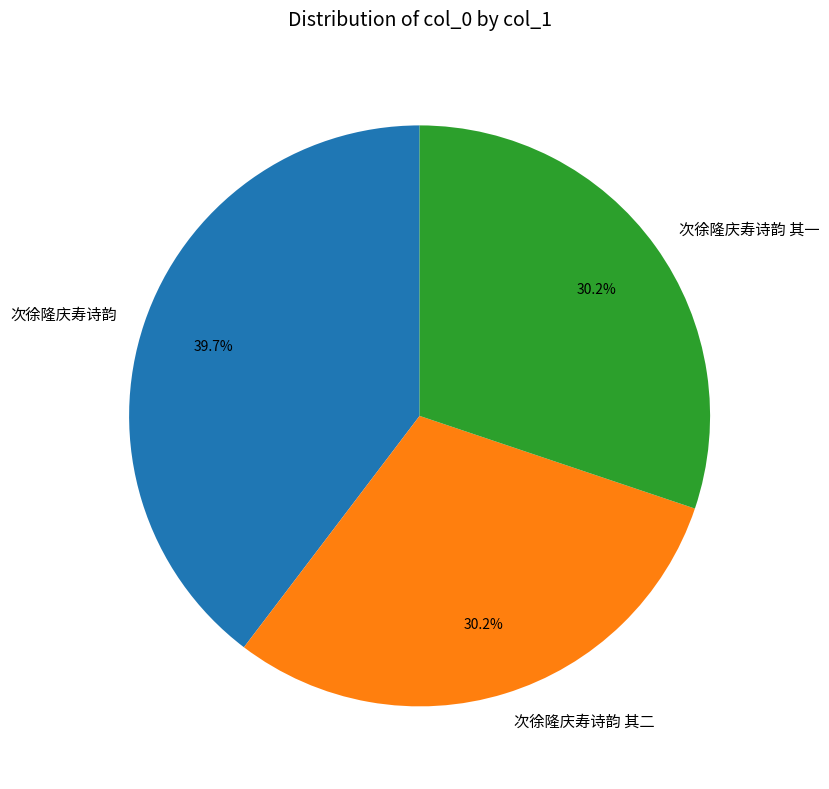

To the nearest percent, what percentage of the pie is 次徐隆庆寿诗韵?

40%